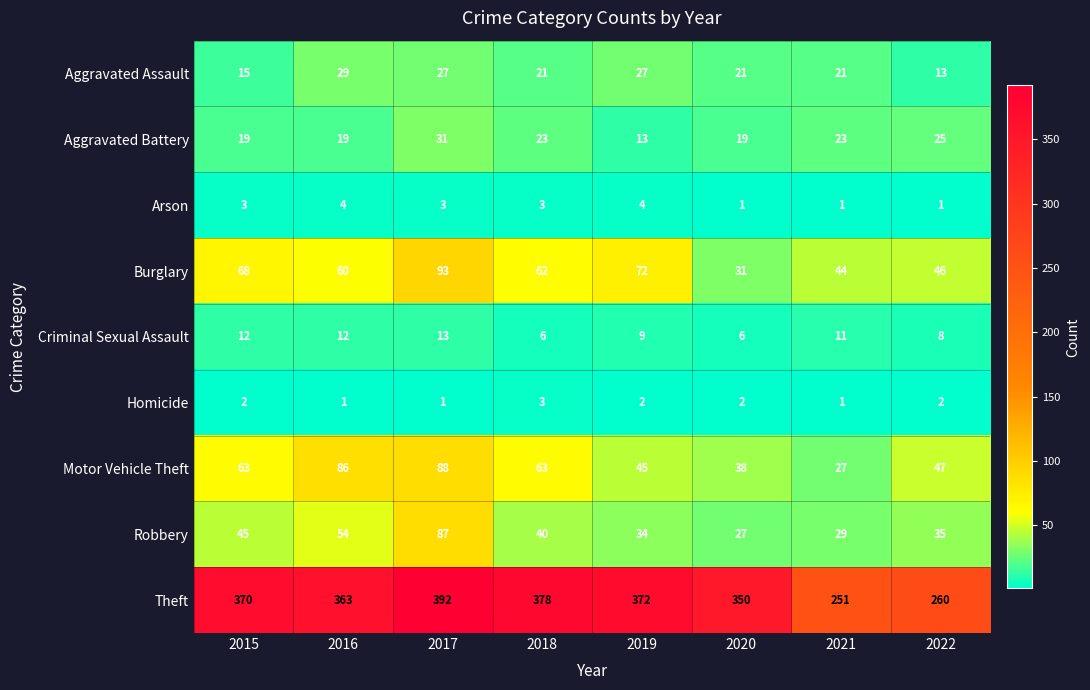

Is it true that Motor Vehicle Theft equals 38 at 2015?

False